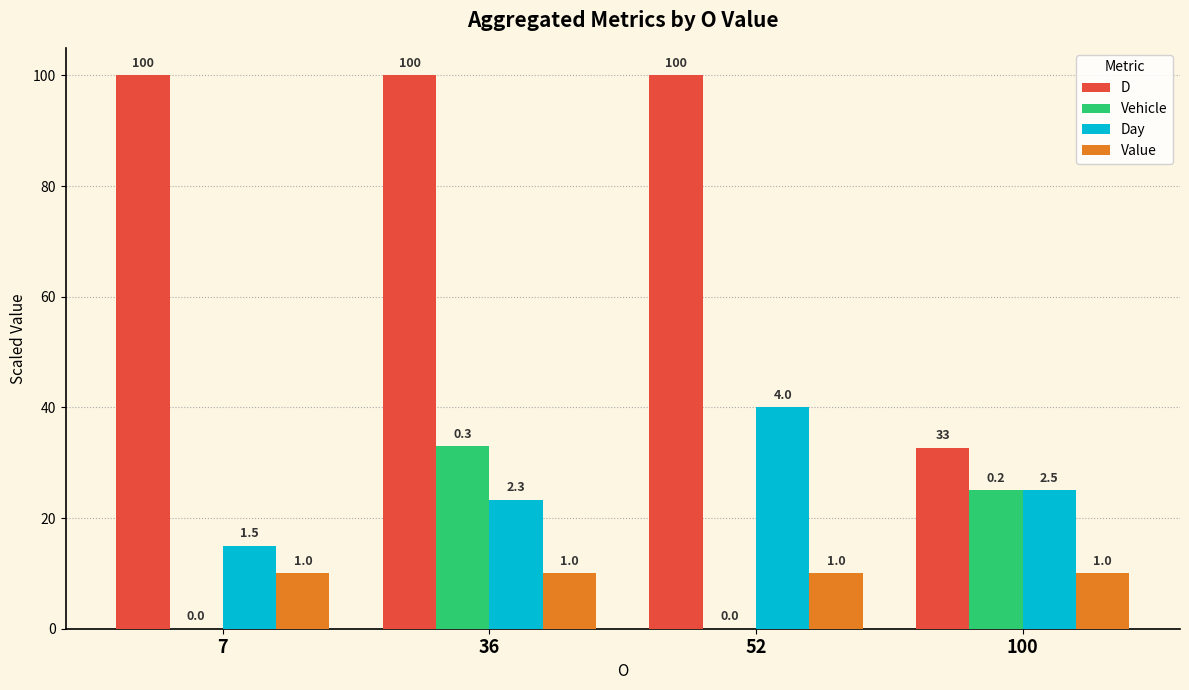

What is the value of the D bar at the 1st from the left?

100.0